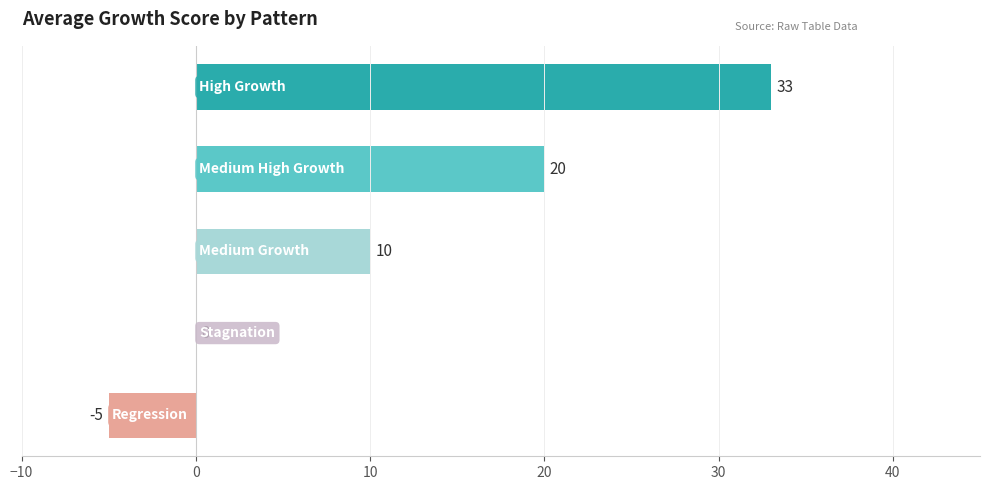

How many values are below 10?

2